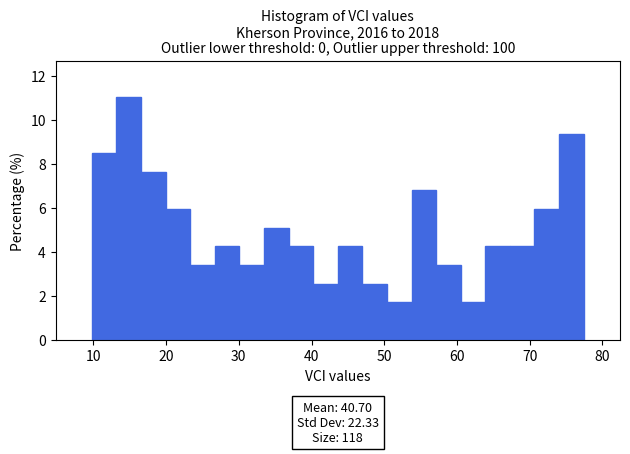

Around what value on the x-axis is the tallest bar? Give the approximate position of its centre, as read against the axis.

15